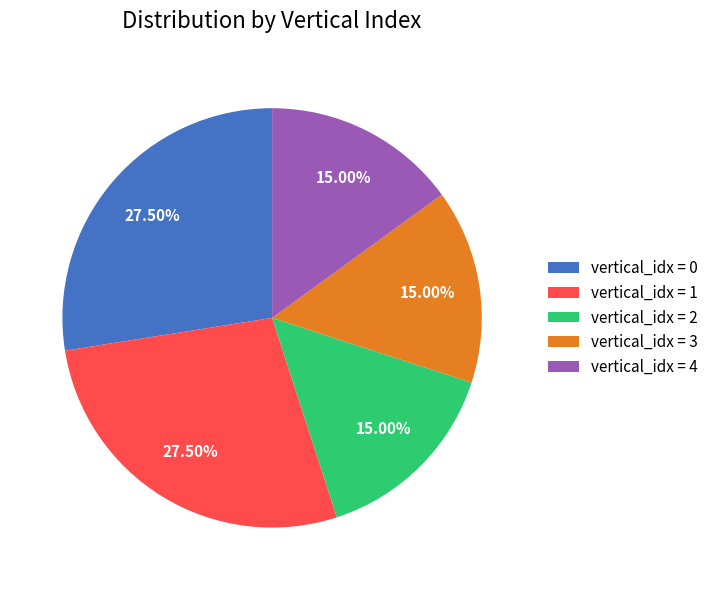

Approximately how many times larger is the value at vertical_idx = 2 compared to vertical_idx = 4?

1.0